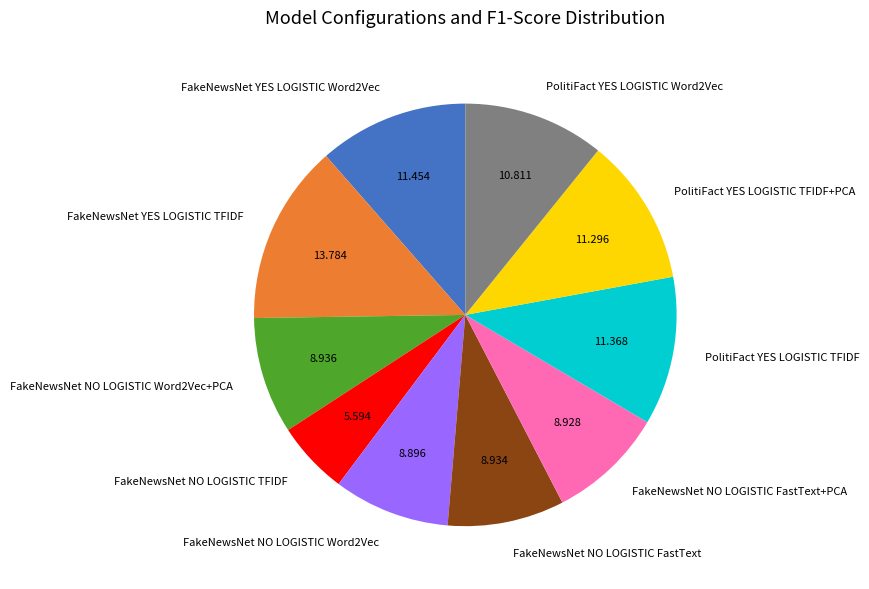

Is there any slice that represents more than half of the pie?

No